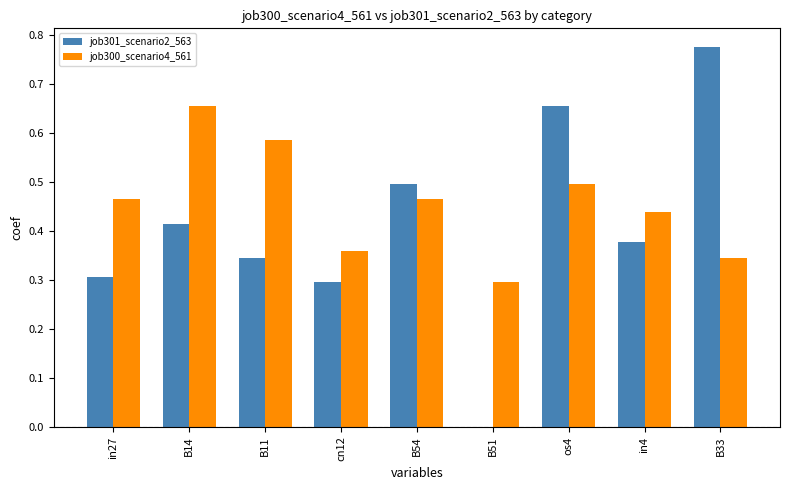

How many groups of bars are there?

9